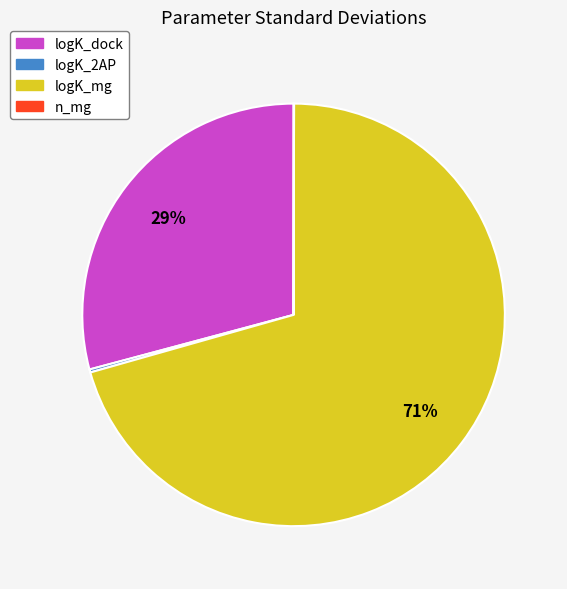

To the nearest percent, what is the average slice percentage?

25%